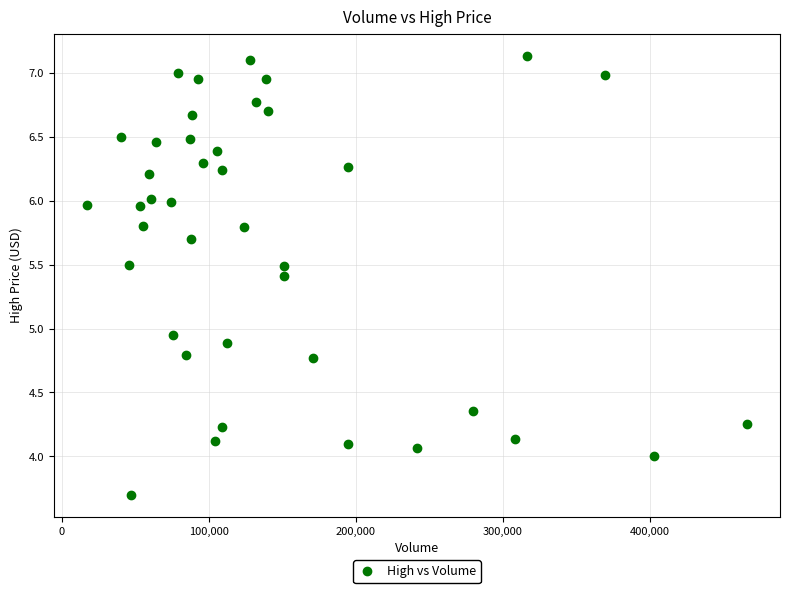

What is the range of X values (max minus min)?

448700.0